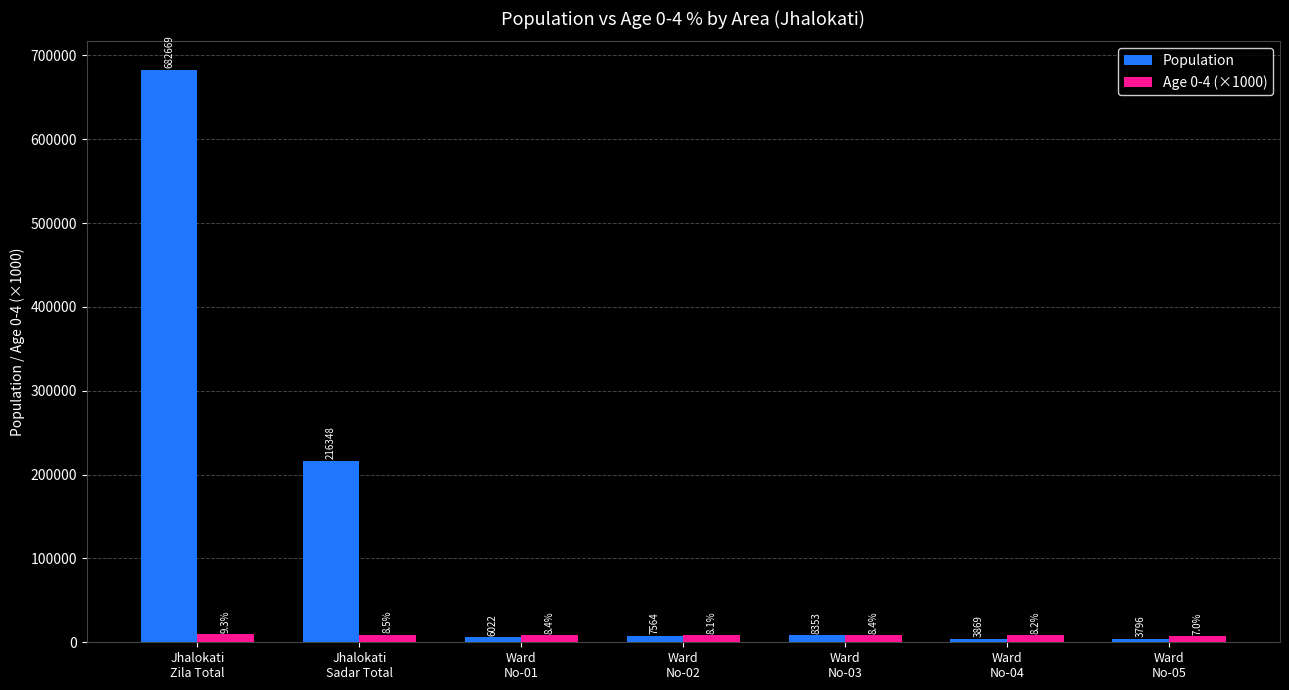

The value of Age 0-4 (×1000) at Ward
No-02 is 8100. True or false?

True